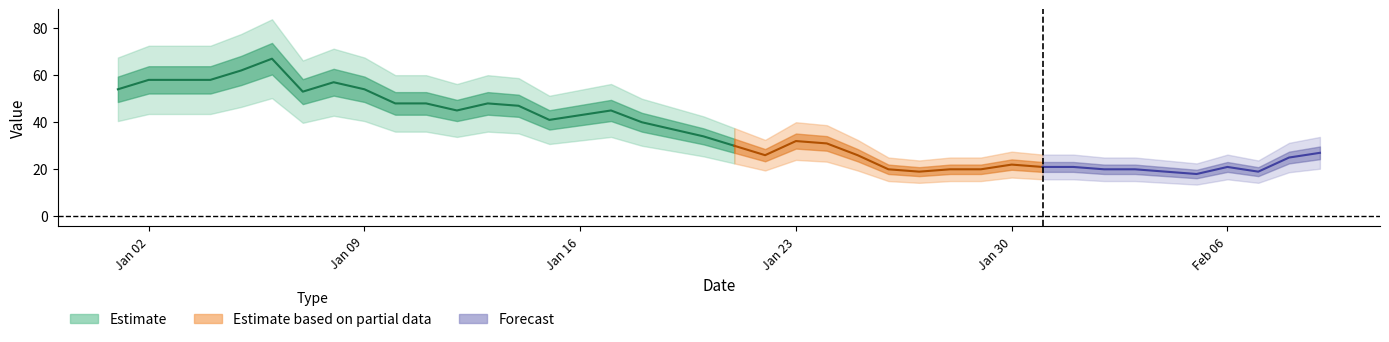

How many values exceed 34?

19